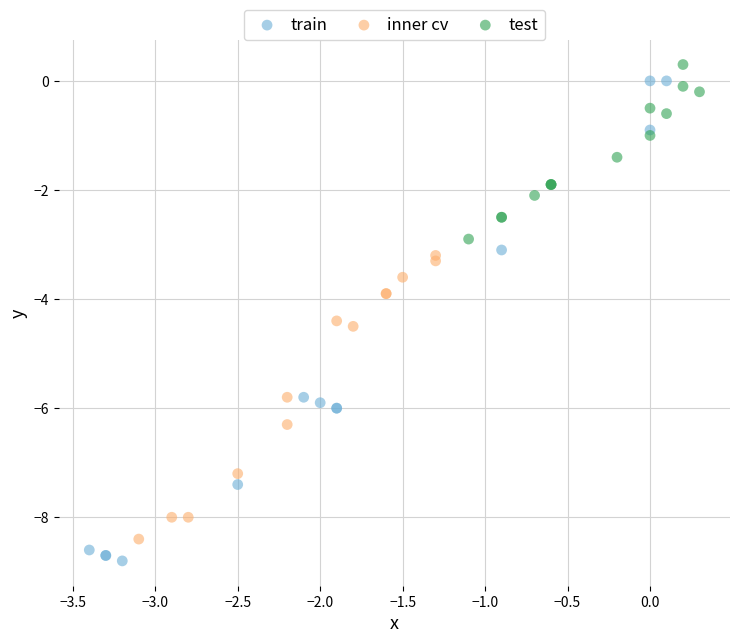

What are all the series names shown in the legend?

train, inner cv, test